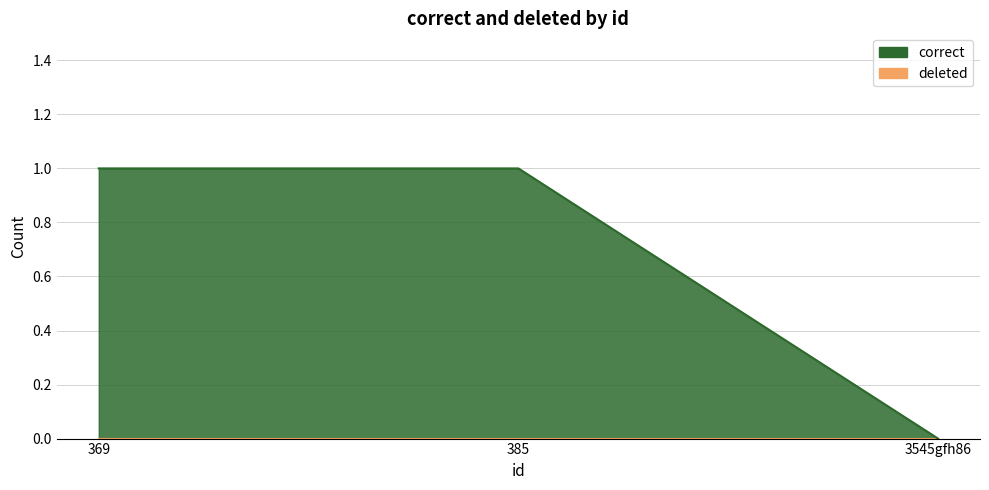

Which category has the highest value across all series?

369